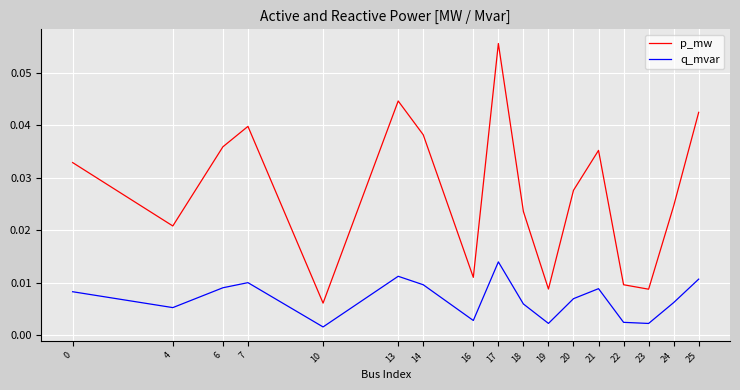

True or false: p_mw and q_mvar cross at least once.

False